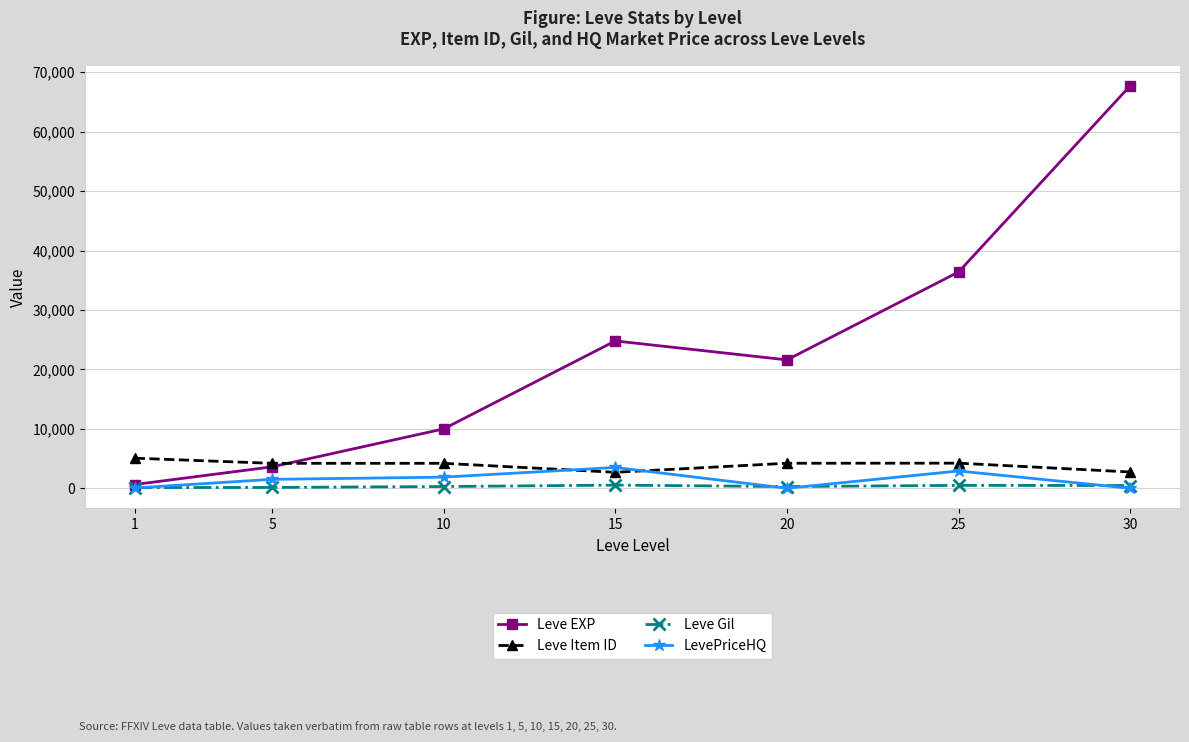

Which series changed the most between 10 and 20?

Leve EXP